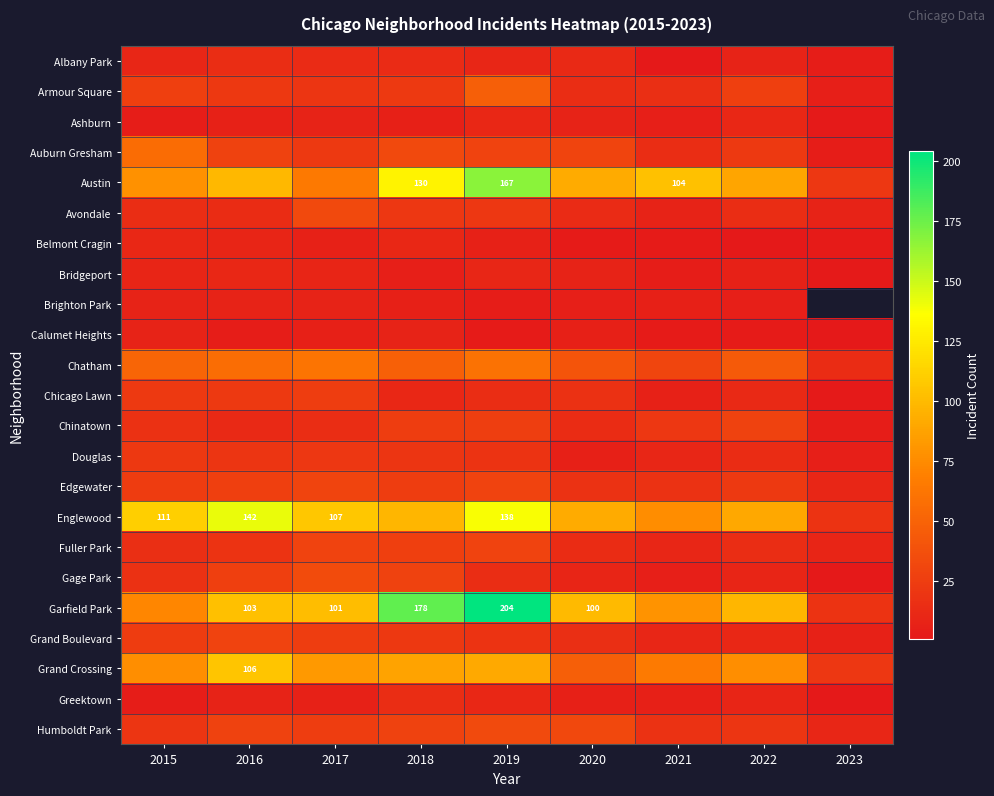

Which series has the widest spread of values?

Garfield Park